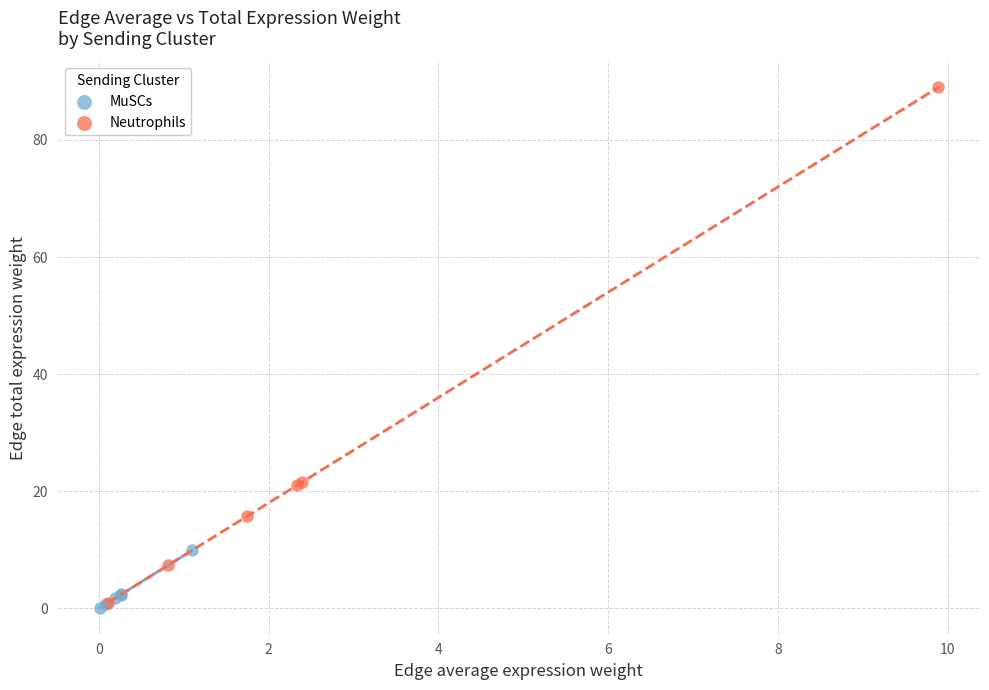

What are all the series names shown in the legend?

MuSCs, Neutrophils